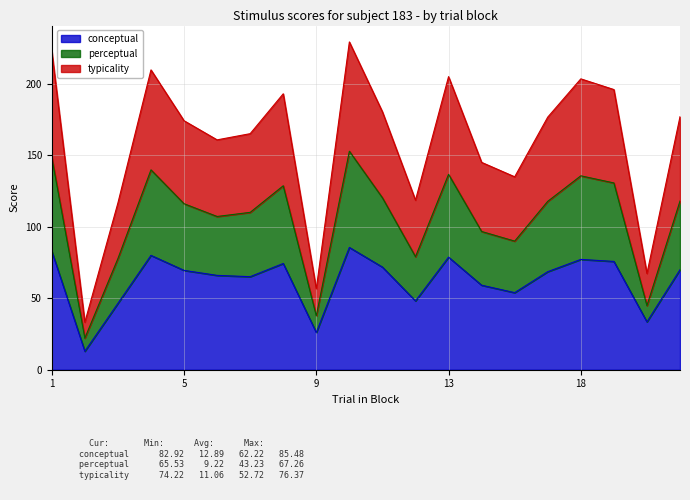

Between 20 and 4, which is larger?

4